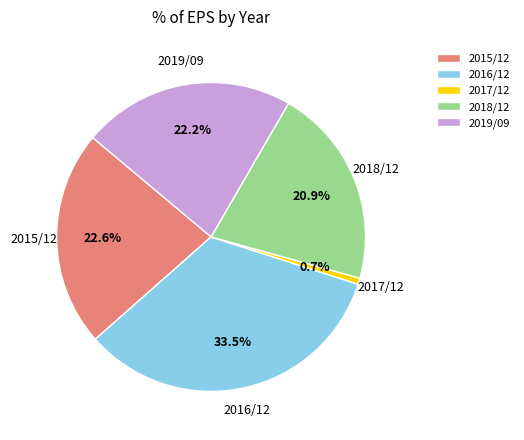

Which slice is the smallest?

2017/12